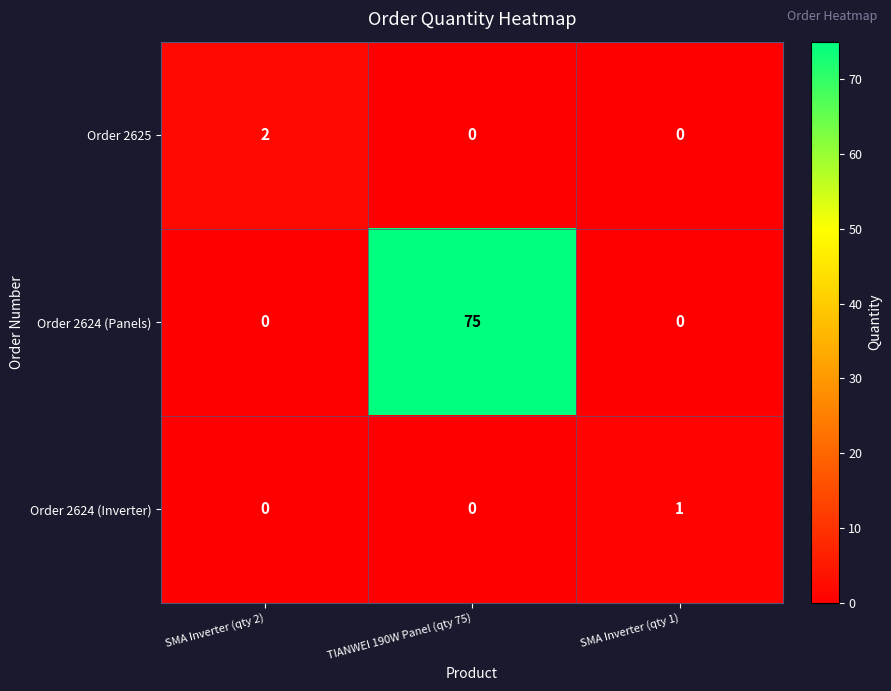

What is the maximum value shown in the chart?

75